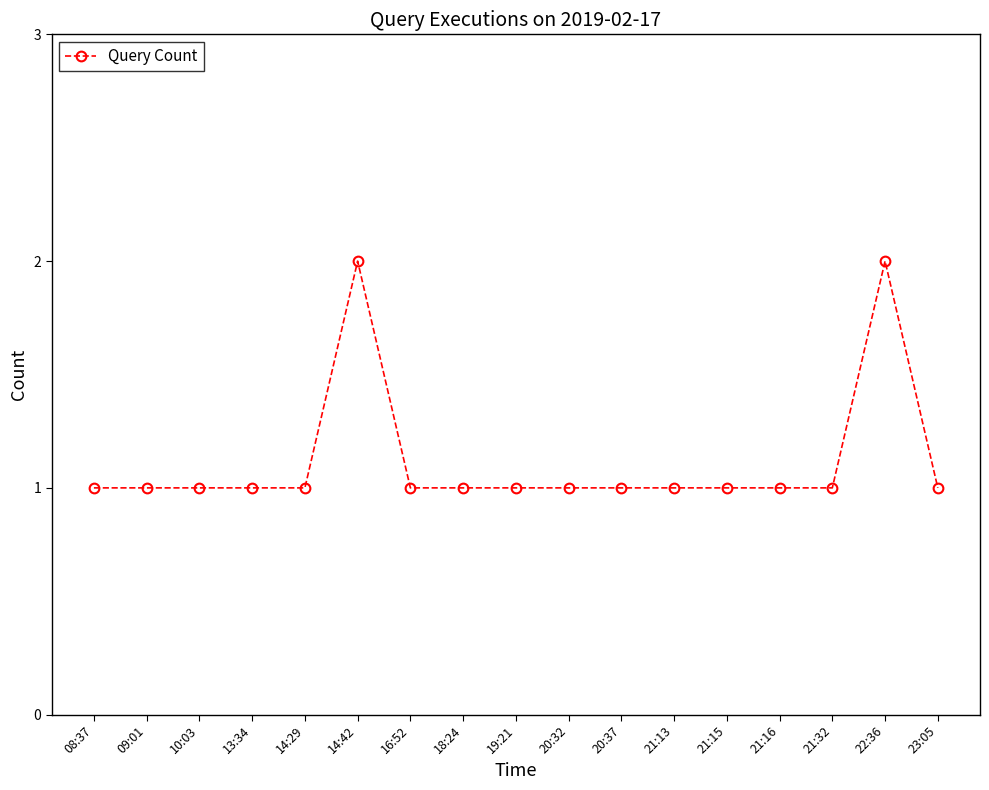

Is it true that the value at 14:29 is 1?

True